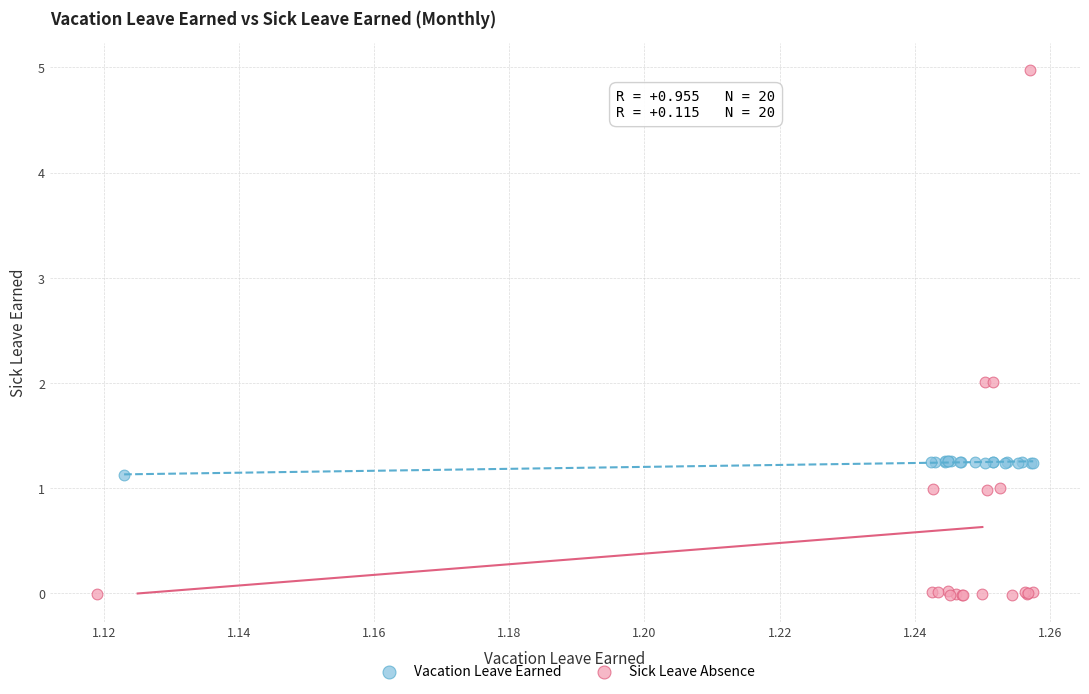

Which series has the widest spread of Y values?

Sick Leave Absence